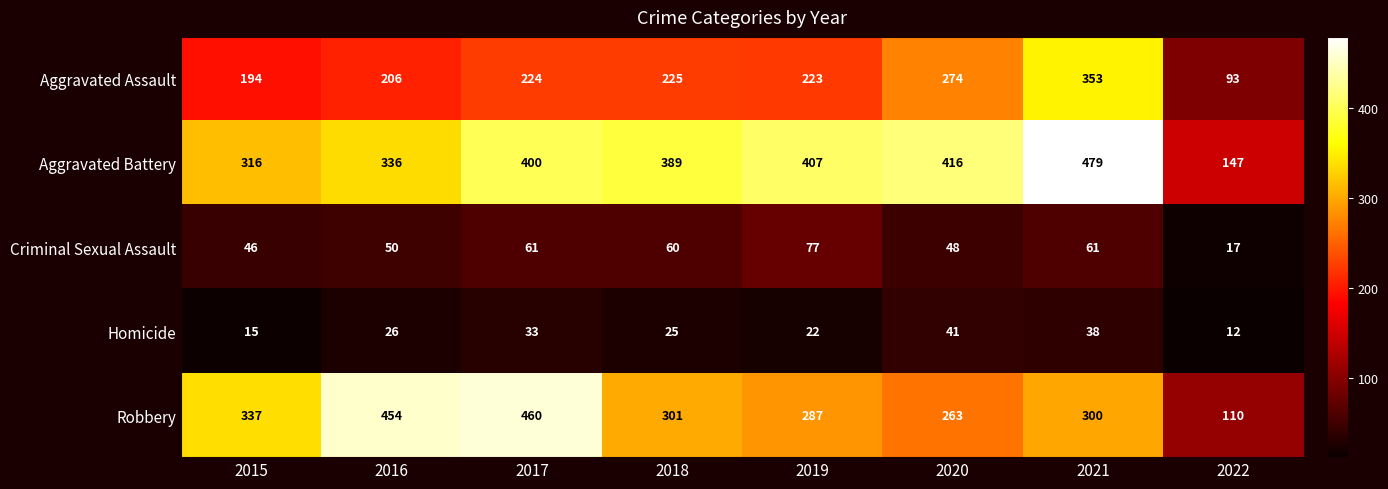

What is the sum of all Aggravated Assault values?

1792